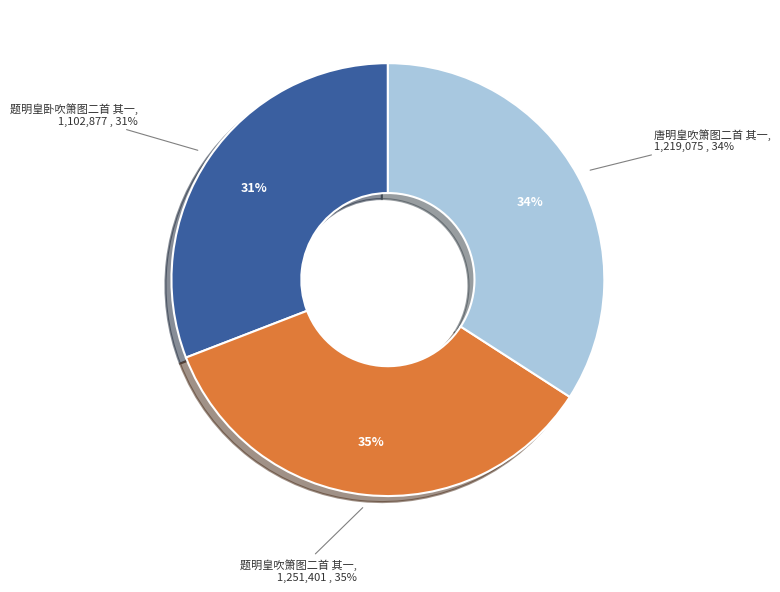

Is it true that 题明皇吹箫图二首 其一 is 25% of the pie?

False